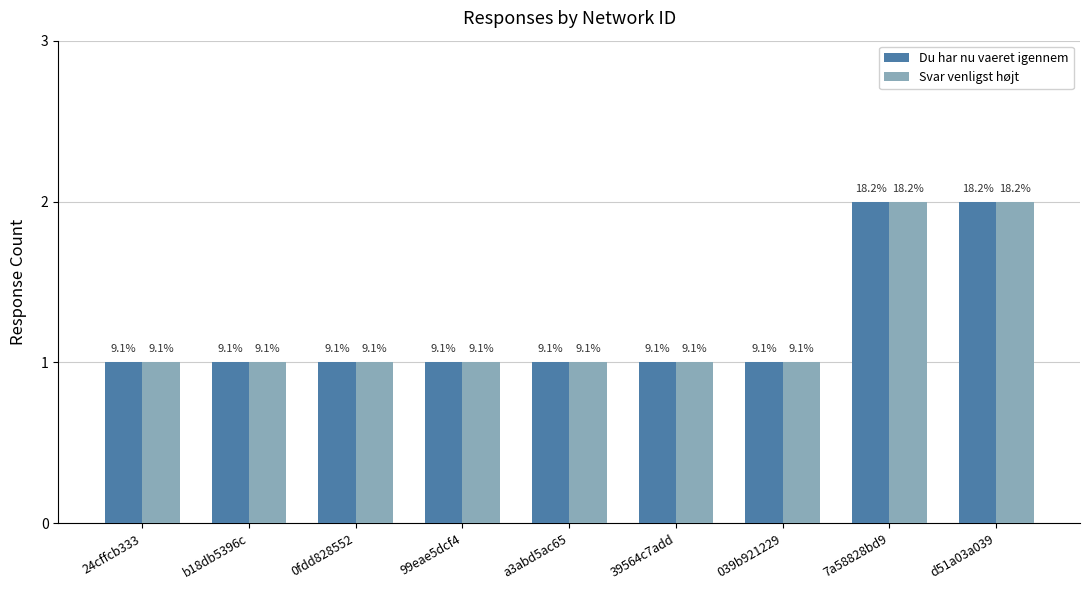

Which category has the lowest value across all series?

24cffcb333